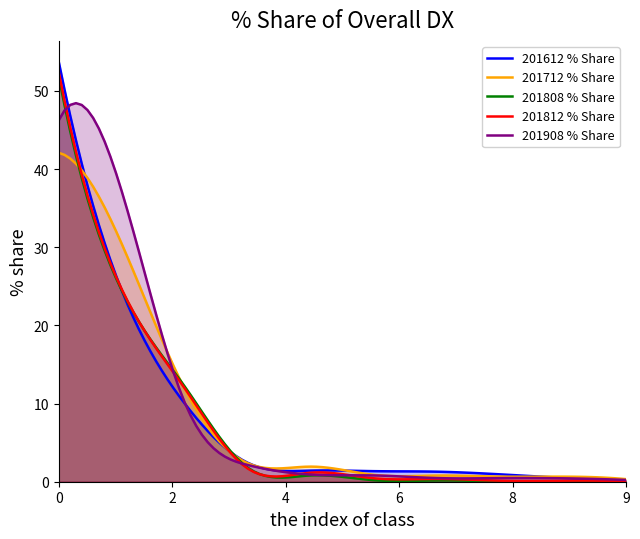

What are all the series names shown in the legend?

201612 % Share, 201712 % Share, 201808 % Share, 201812 % Share, 201908 % Share